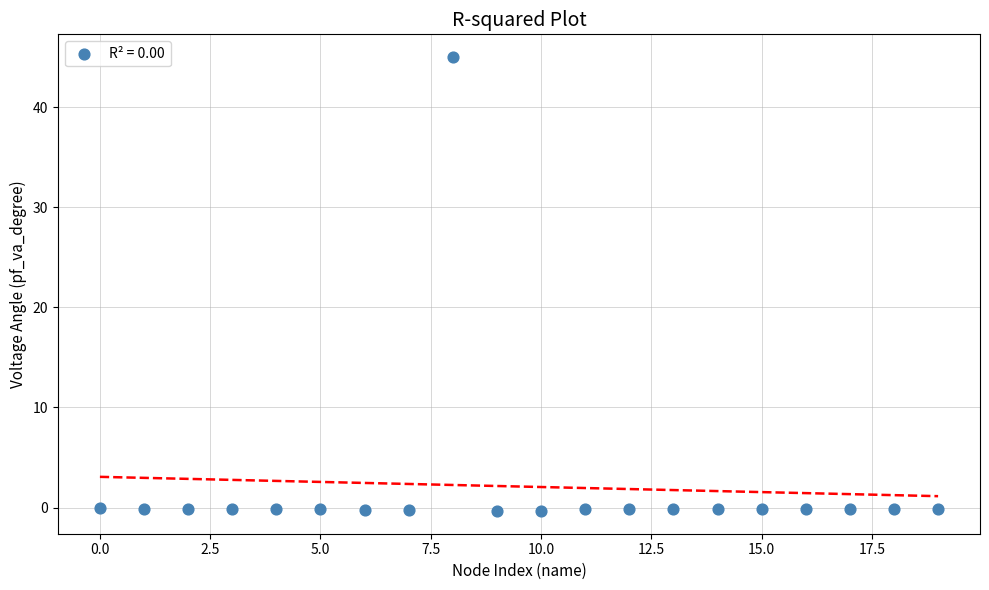

What is the range of X values (max minus min)?

19.0